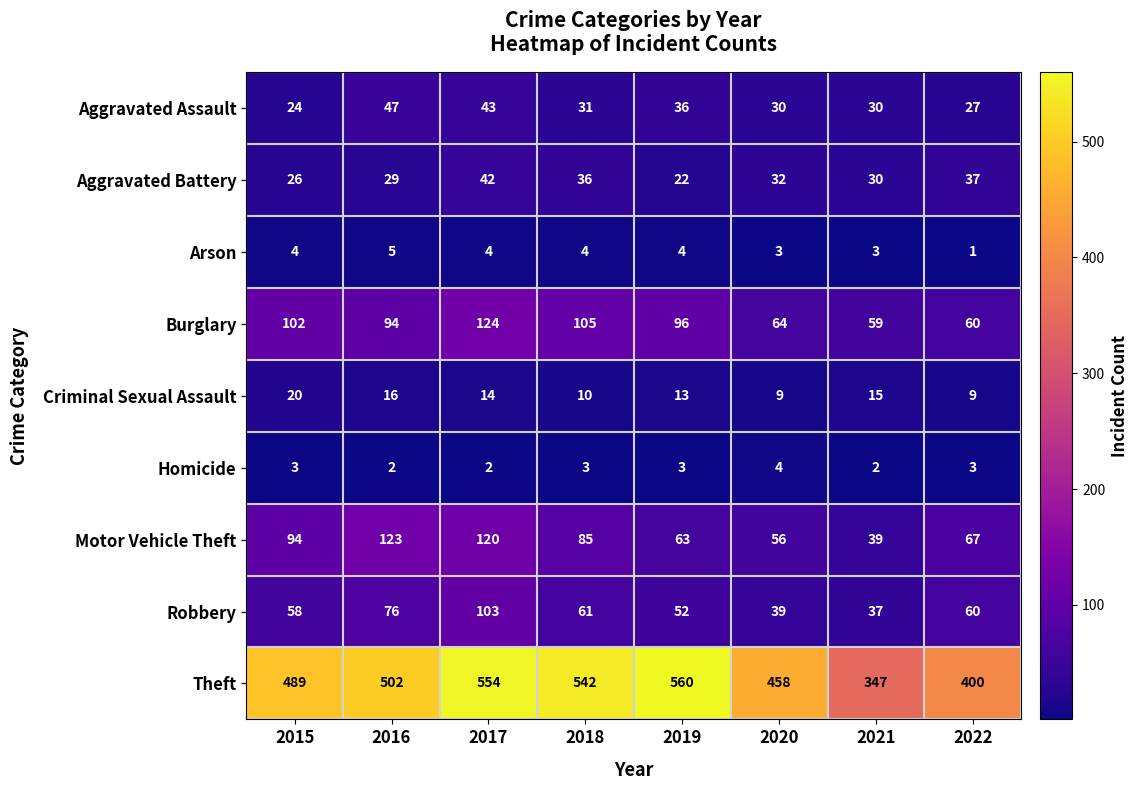

Rank the series at 2020 from highest to lowest value.

Theft, Burglary, Motor Vehicle Theft, Robbery, Aggravated Battery, Aggravated Assault, Criminal Sexual Assault, Homicide, Arson